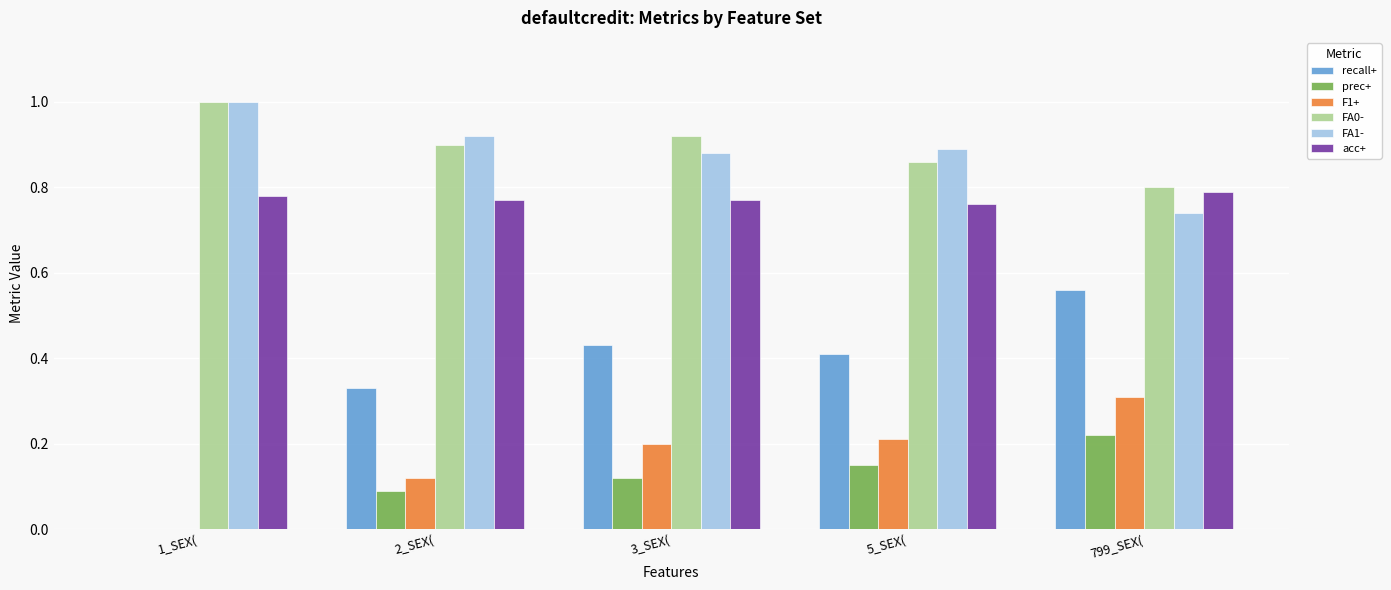

The value of recall+ at 5_SEX( is 0.6. True or false?

False